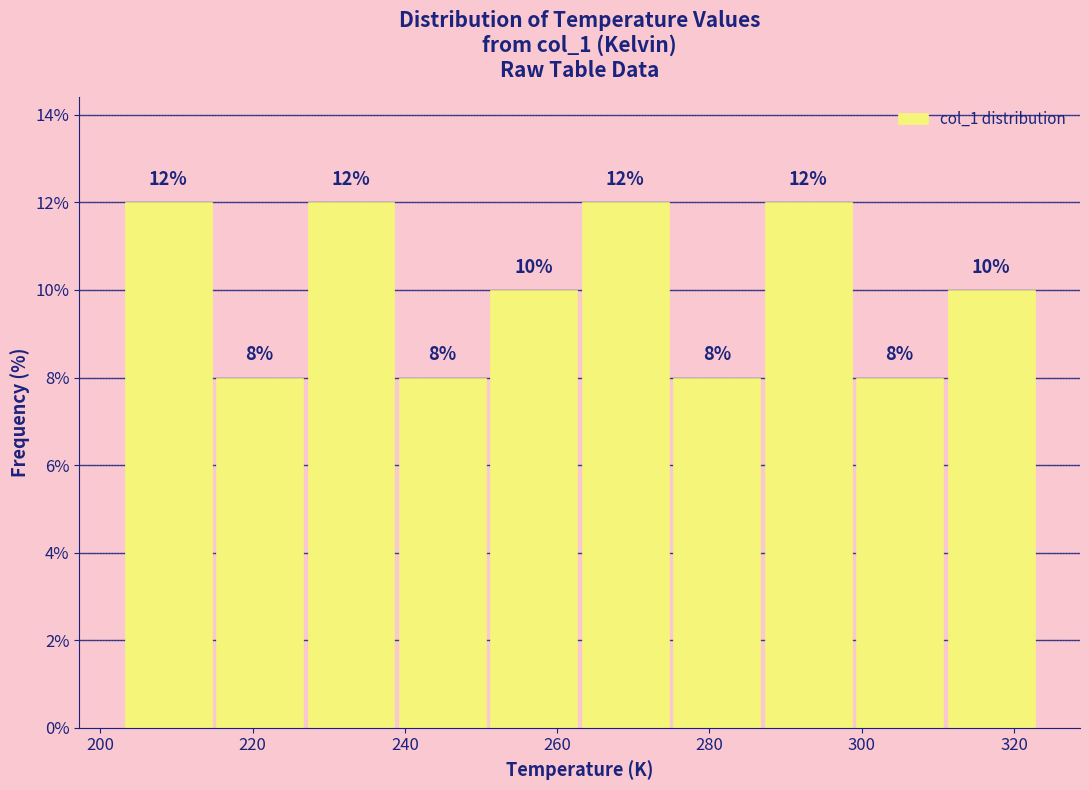

How tall is the bar that spans 214 to 226 on the x-axis? The bar edges are not printed on the chart, so give them approximately, as read against the axis.

8